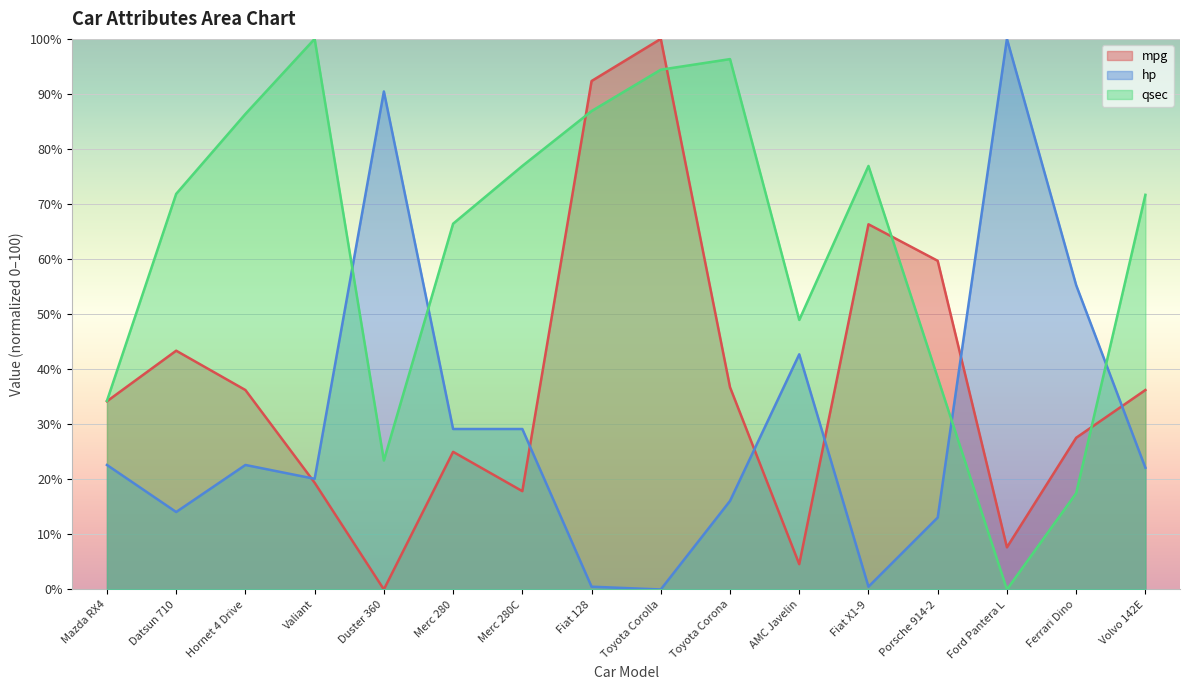

In mpg, how many points are lower than both neighbors (excluding endpoints)?

4